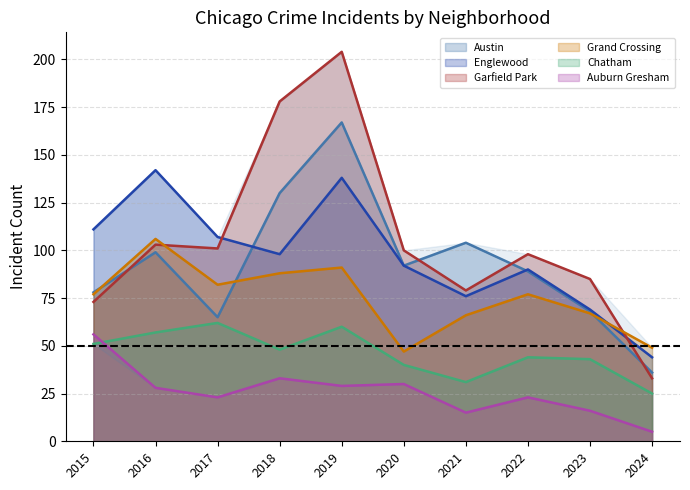

What is the sum of all Chatham values?

461